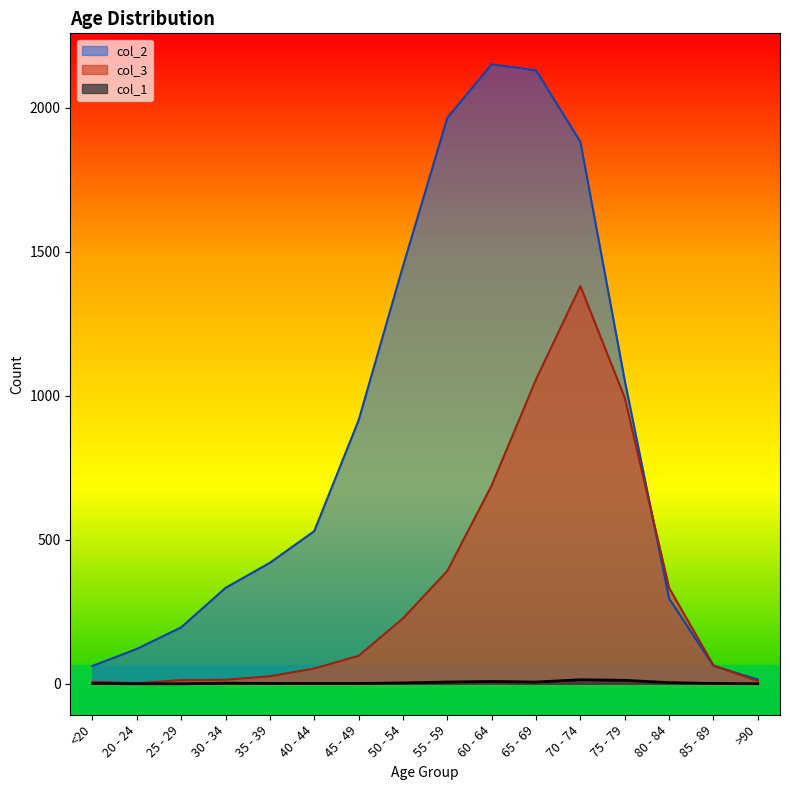

True or false: col_2 and col_3 intersect in this chart.

True